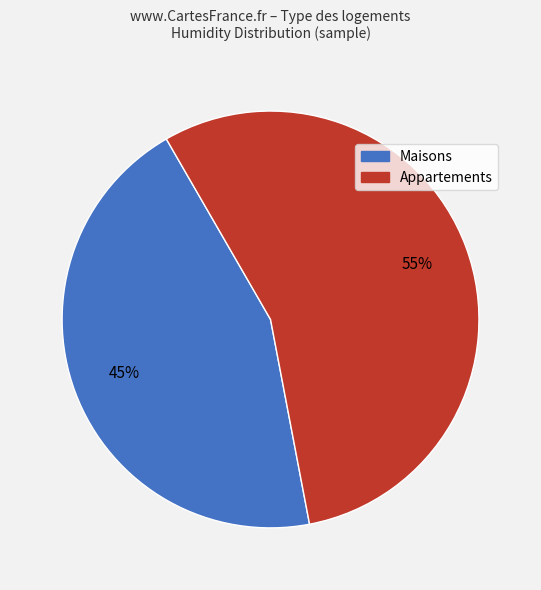

Approximately how many times larger is the value at Appartements compared to Maisons?

1.2